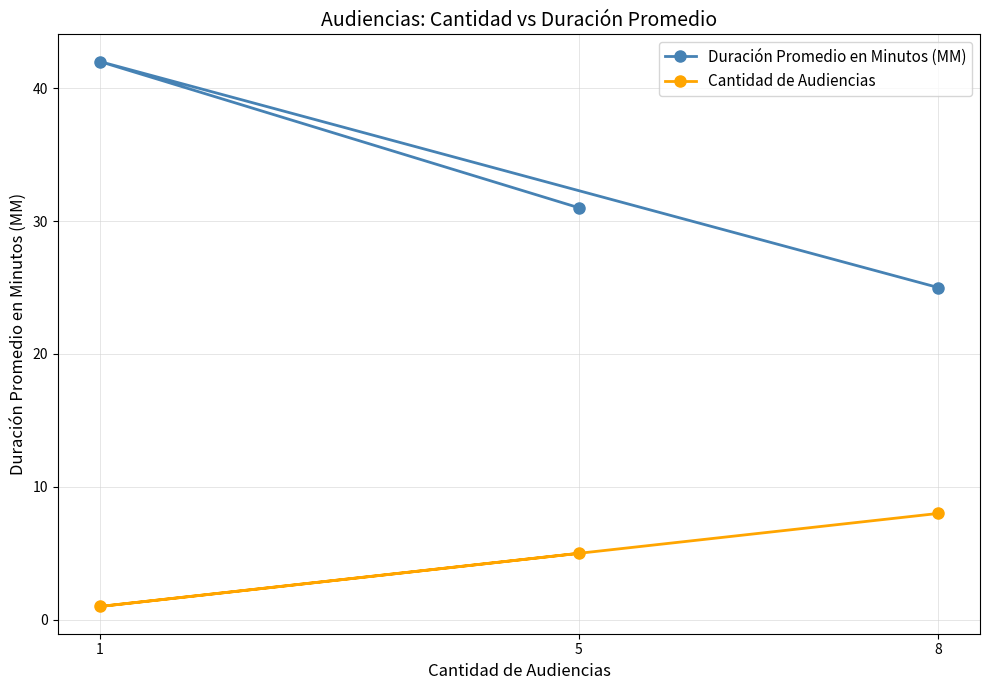

How many data points in Duración Promedio en Minutos (MM) are above 31?

1